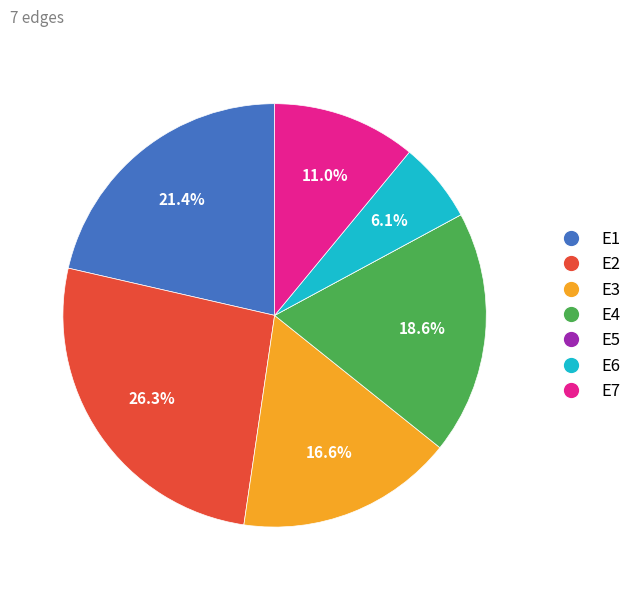

The E1 slice represents 9% of the pie. True or false?

False